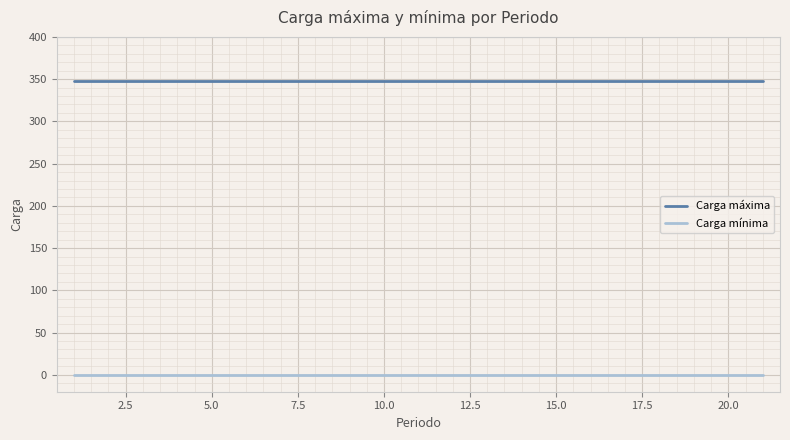

What is the minimum value for Carga máxima?

348